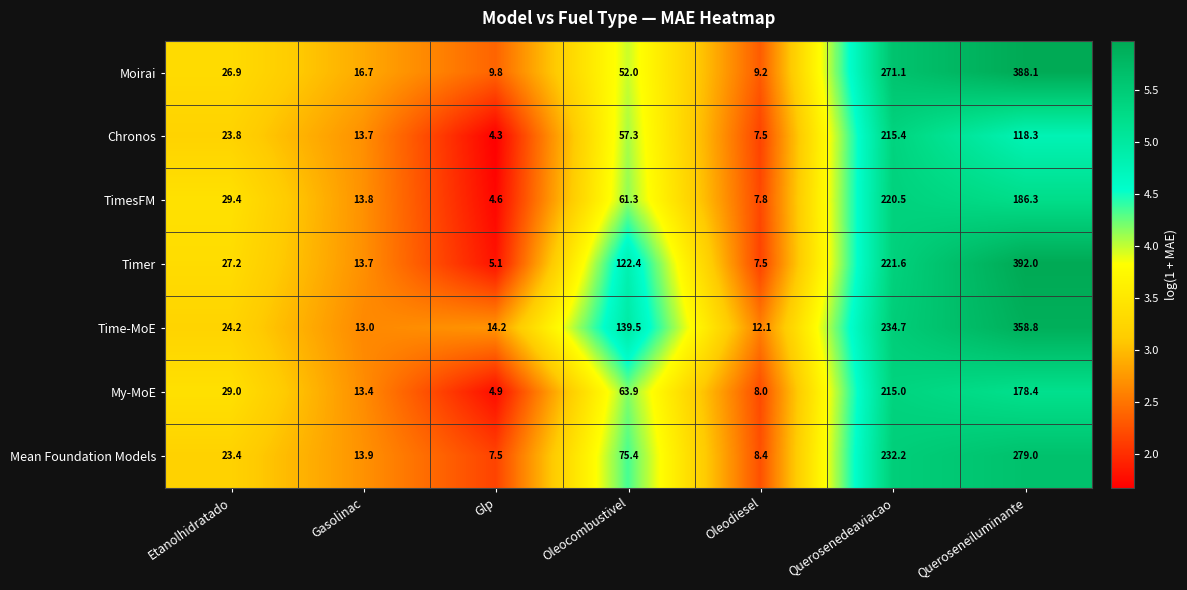

What is the average value of the Timer series?

112.8